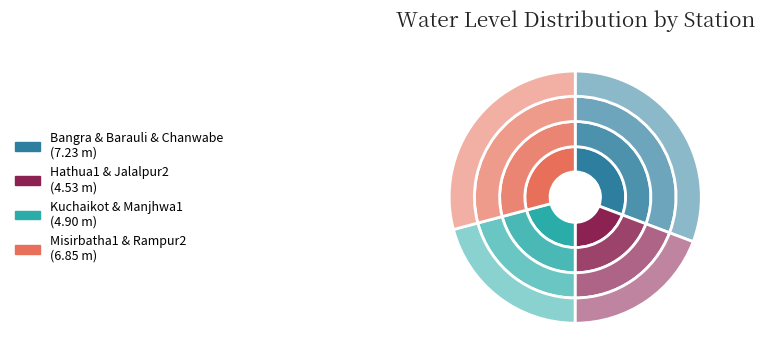

Is there a majority slice in this chart?

No